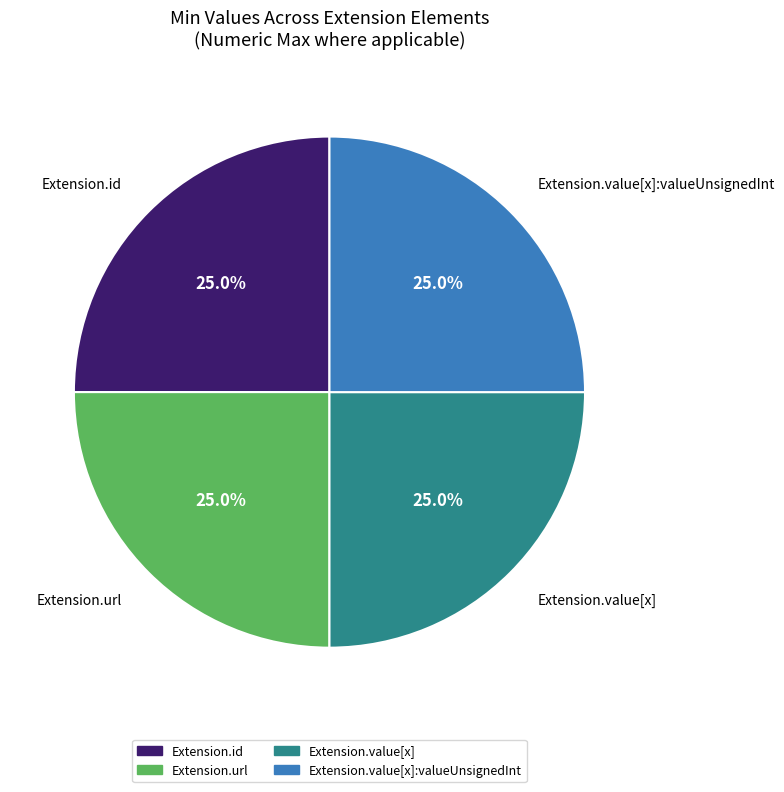

How many segments does this pie chart have?

4